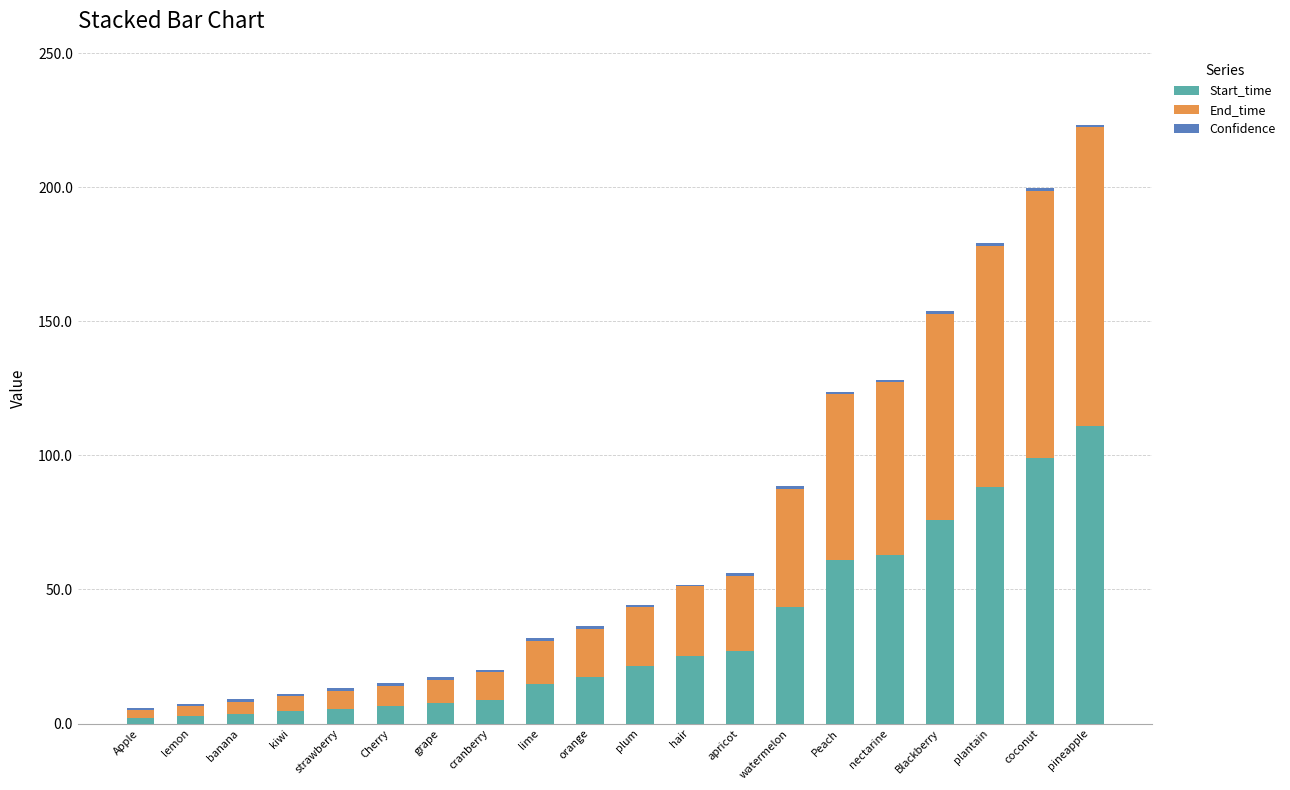

At which category is the sum across all series the highest?

pineapple